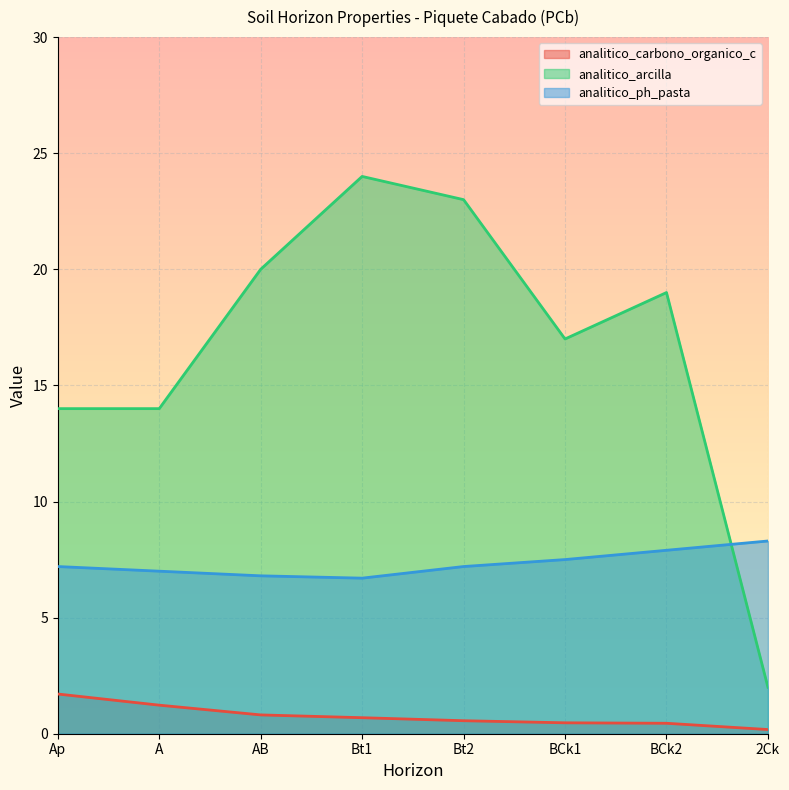

What is the difference between the maximum and minimum values in the analitico_arcilla series?

22.0